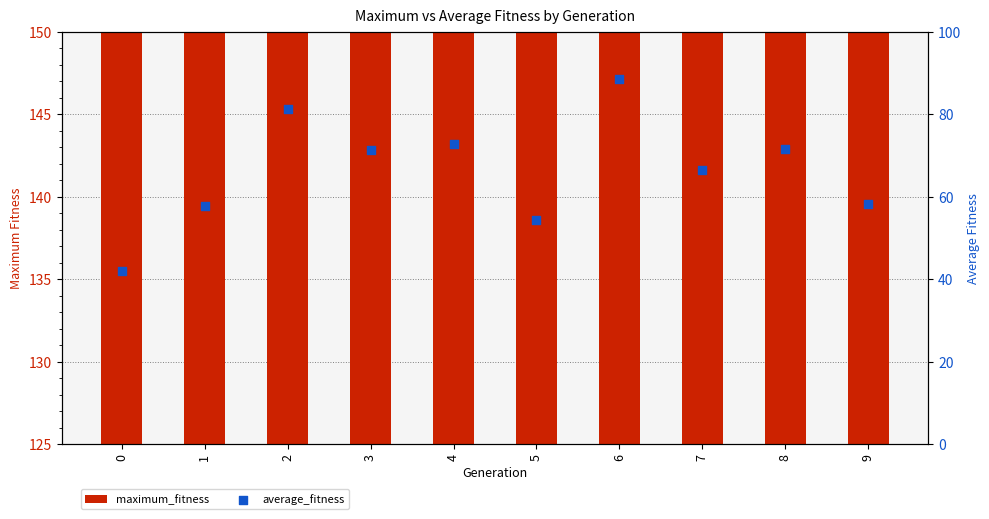

Which series has the largest total across all categories?

maximum_fitness